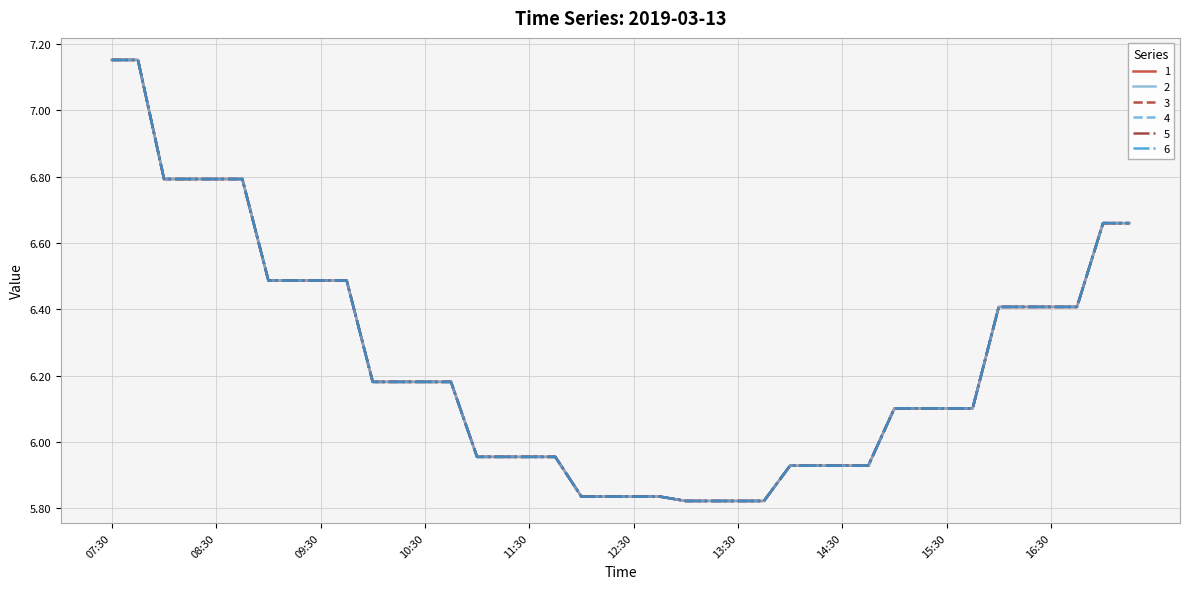

What is the sum of all 3 values?

249.7